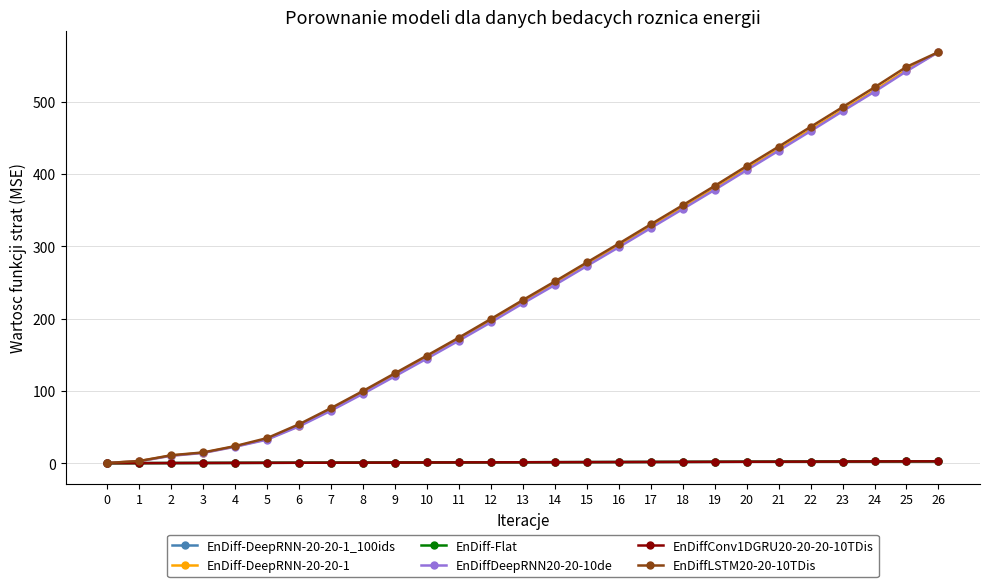

How many intersections are there between EnDiffLSTM20-20-10TDis and EnDiff-DeepRNN-20-20-1?

1